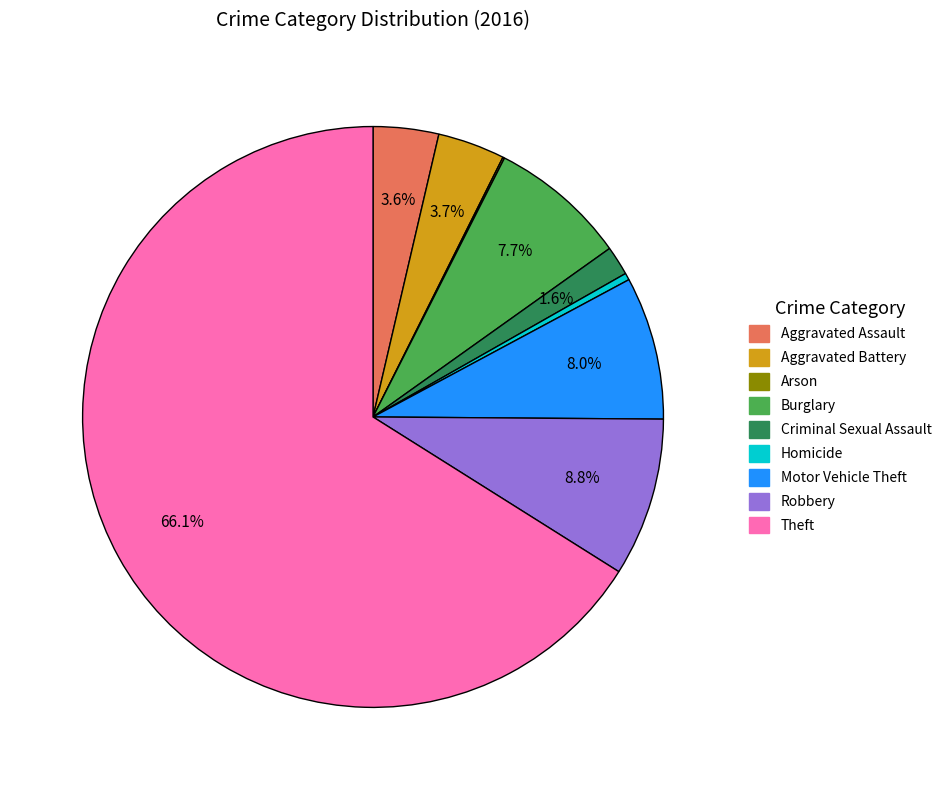

To the nearest percent, what is the combined percentage of Burglary and Theft?

74%